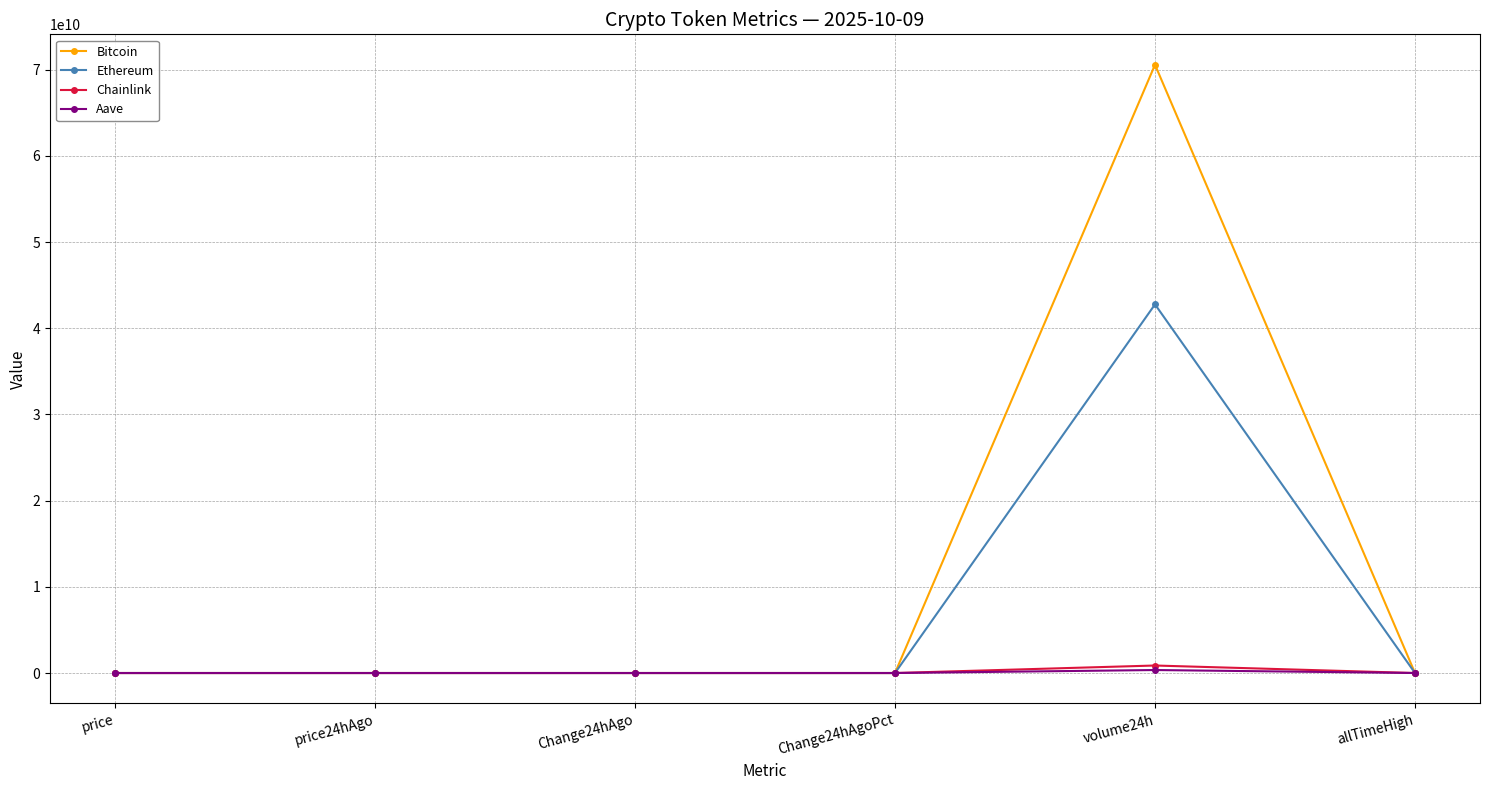

What is the label of the 1st point from the right?

allTimeHigh